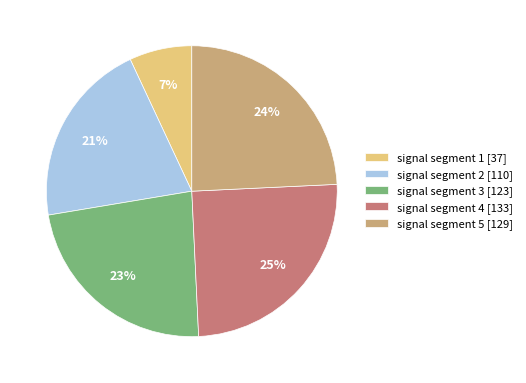

Is there a majority slice in this chart?

No